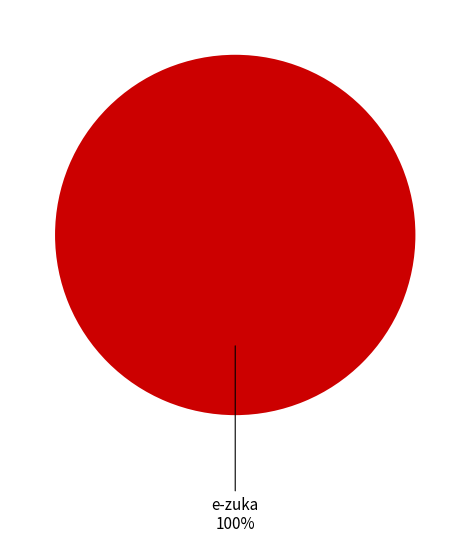

Is there a majority slice in this chart?

Yes